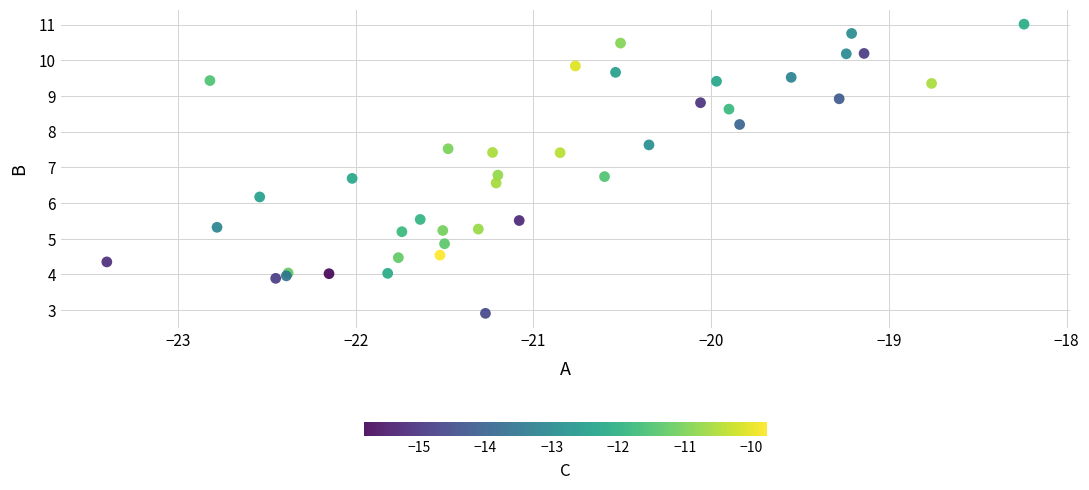

What Y value in the scatter plot is closest to 6?

6.2